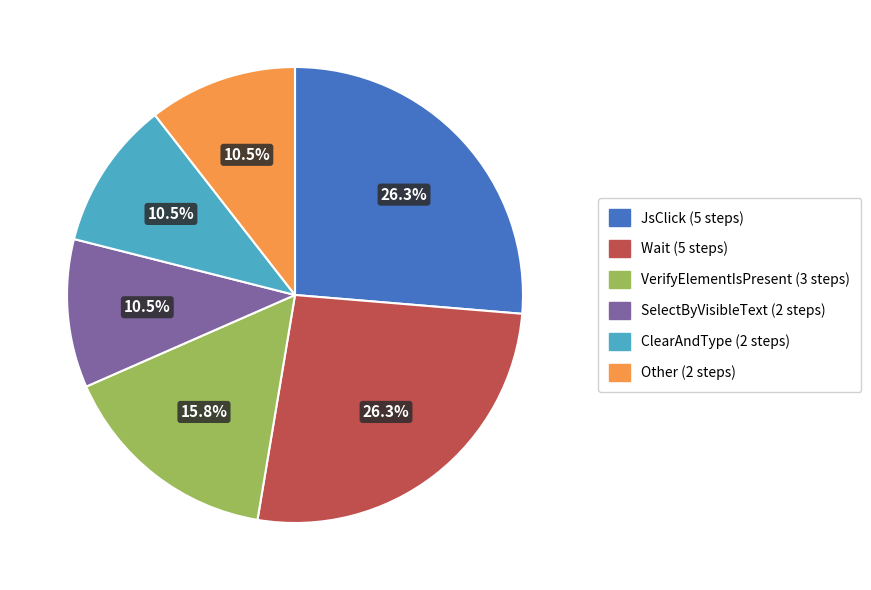

Combined, what portion of the pie is Wait and Other?

36.8%